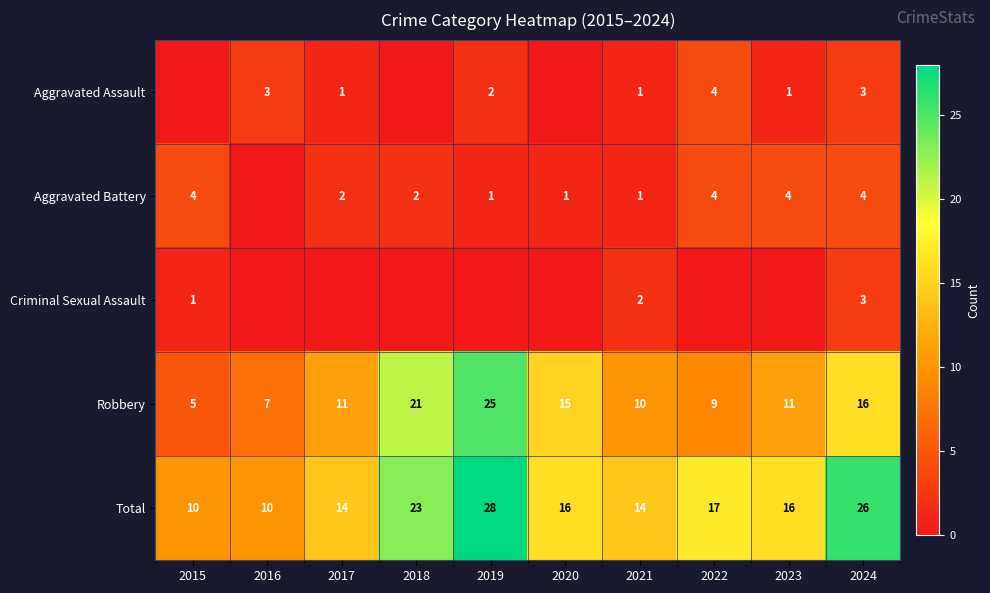

How many data points does each series have?

10